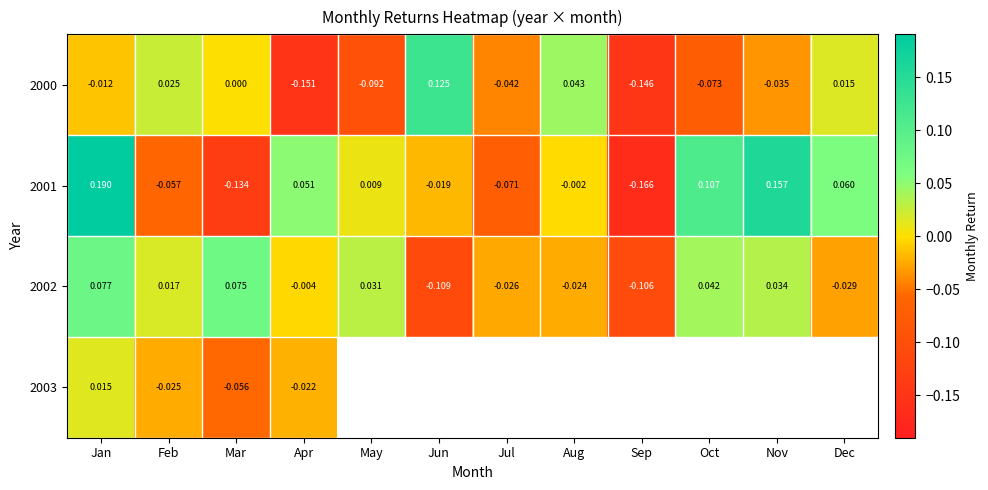

At which label does 2002 reach its minimum?

Jun